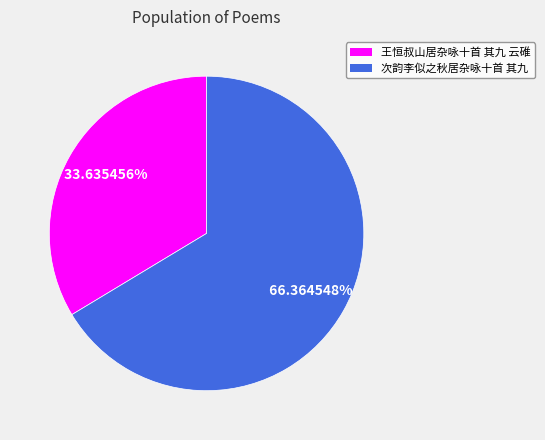

To the nearest percent, what is the average slice percentage?

50%